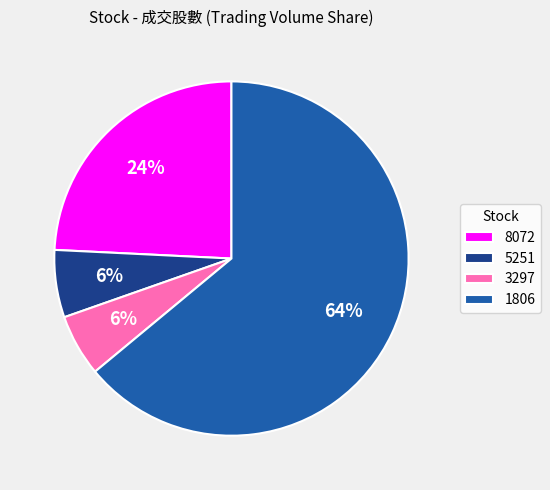

Which category has the biggest portion of the pie?

1806